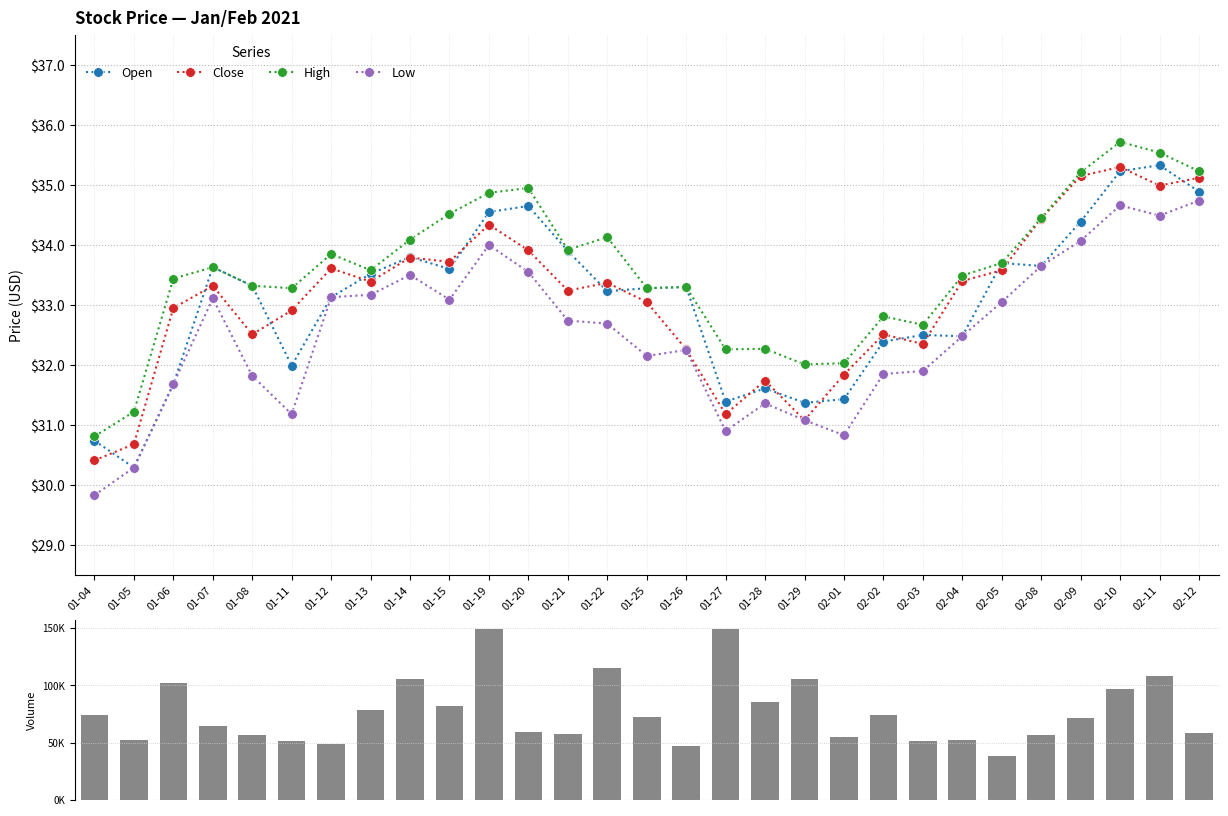

At which label is Volume closest to -94050?

02-10